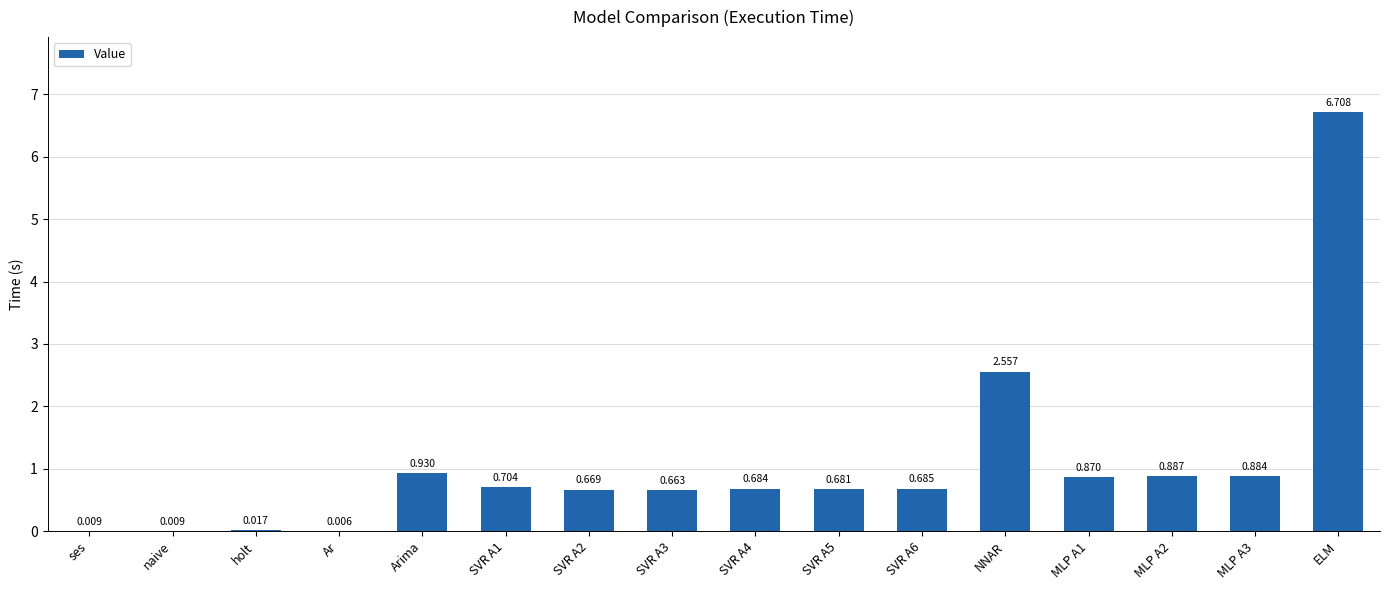

Where is the data nearest to the value 3?

NNAR